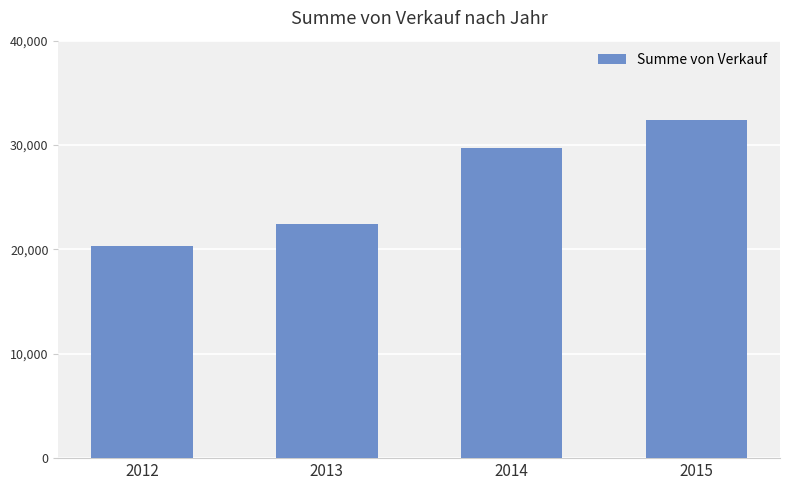

Between 2014 and 2012, which is larger?

2014